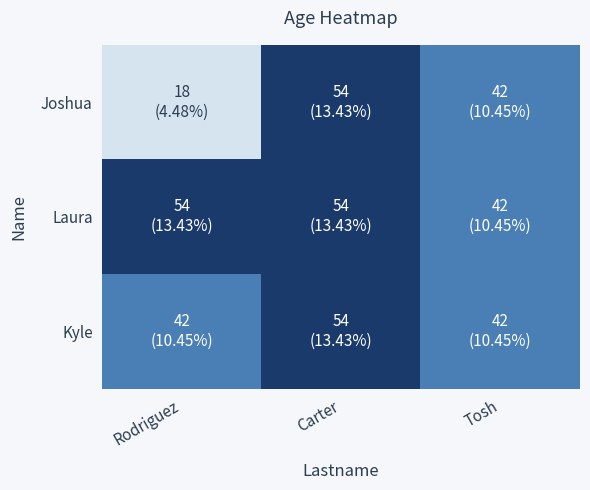

Which series has the largest total across all categories?

Laura